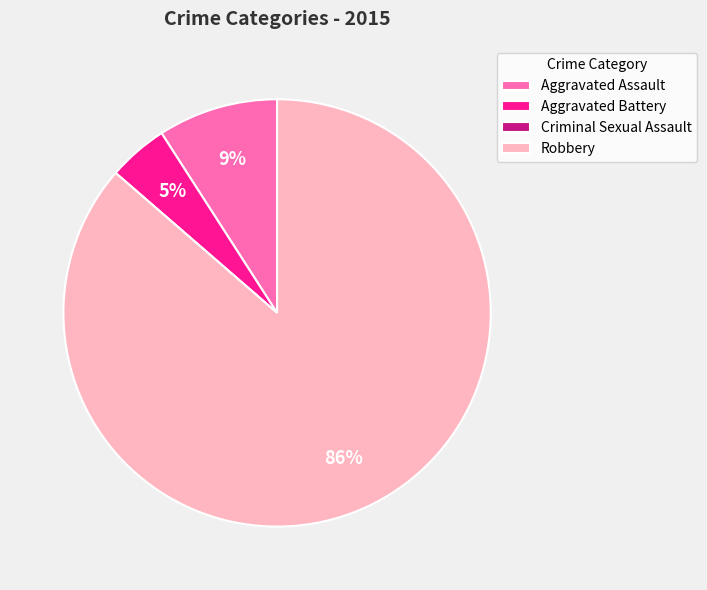

Which slice represents more than half of the pie?

Robbery